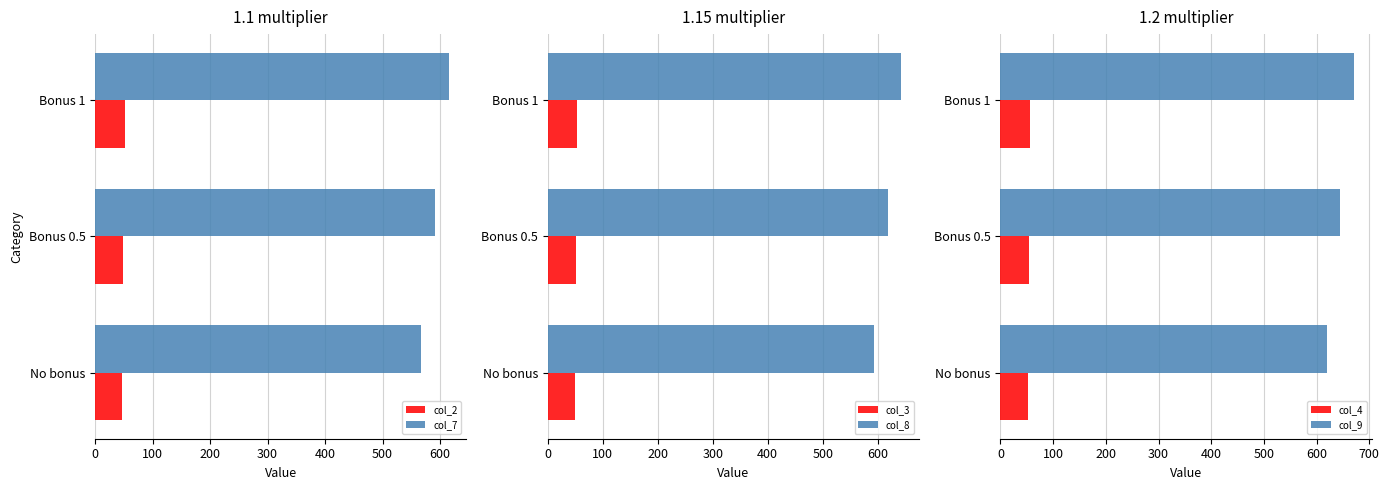

What is the average value of the col_3 series?

51.5